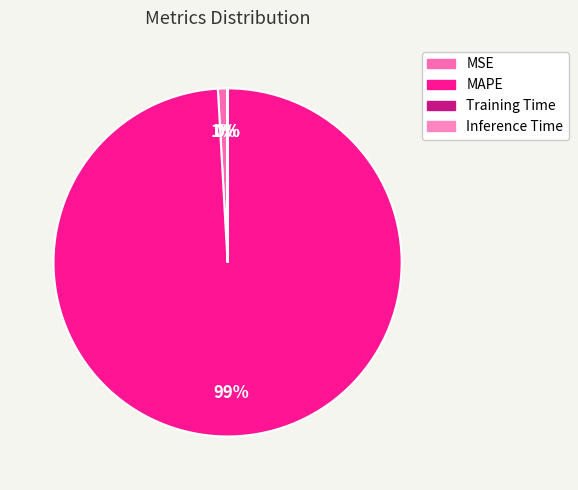

The Inference Time slice represents 0% of the pie. True or false?

True